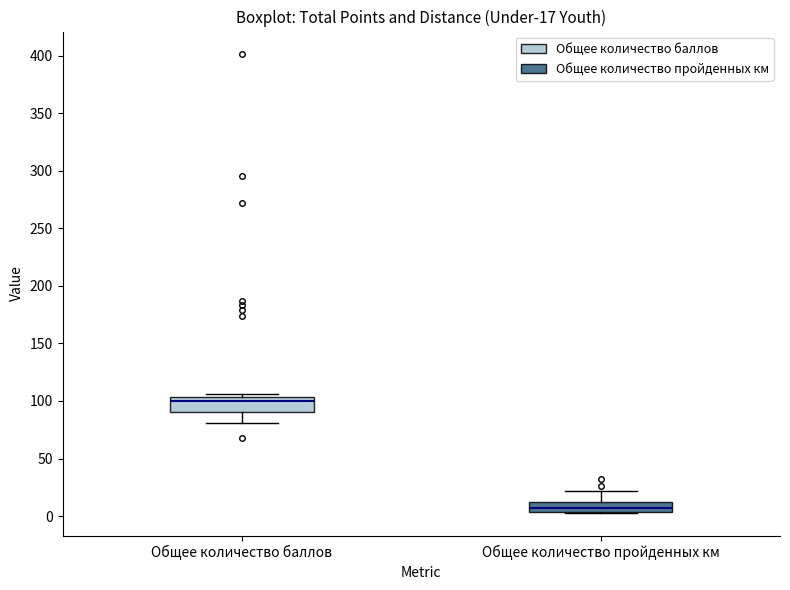

Which box has the highest median line?

Общее количество баллов